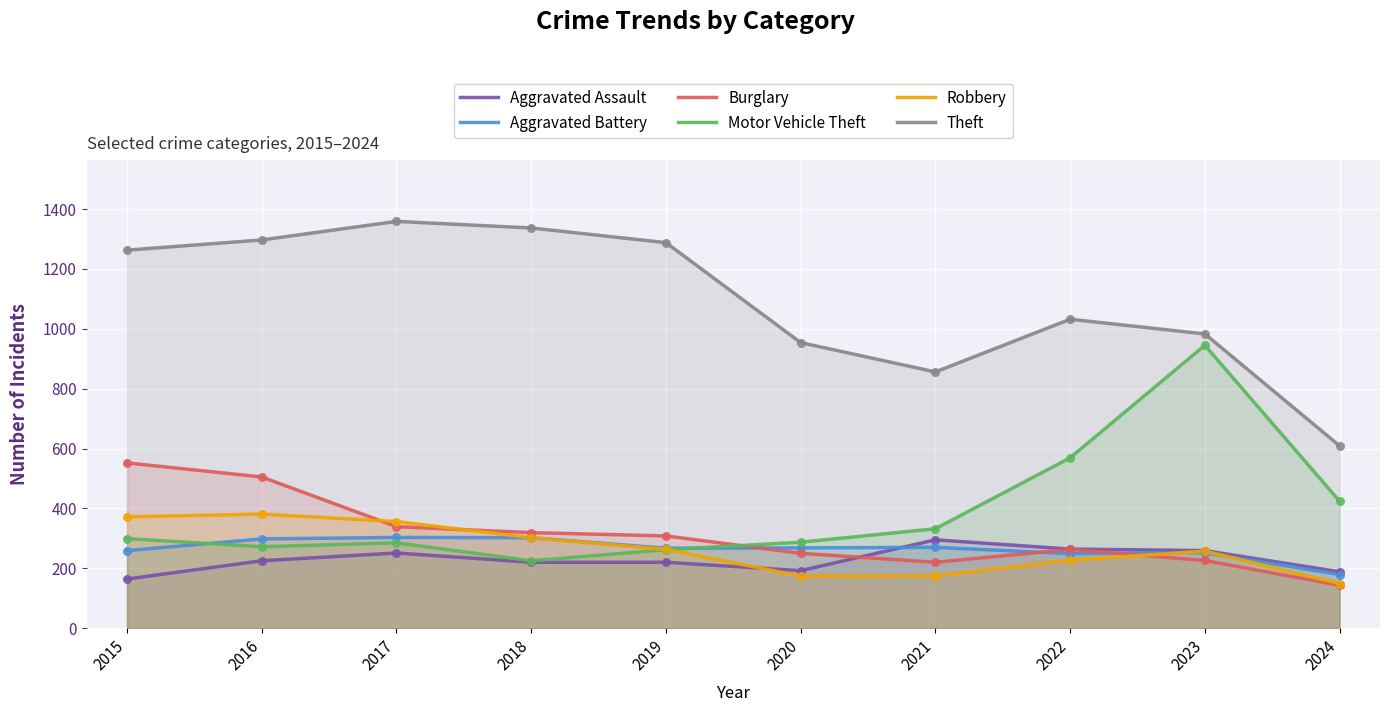

At which category is the sum across all series the highest?

2016